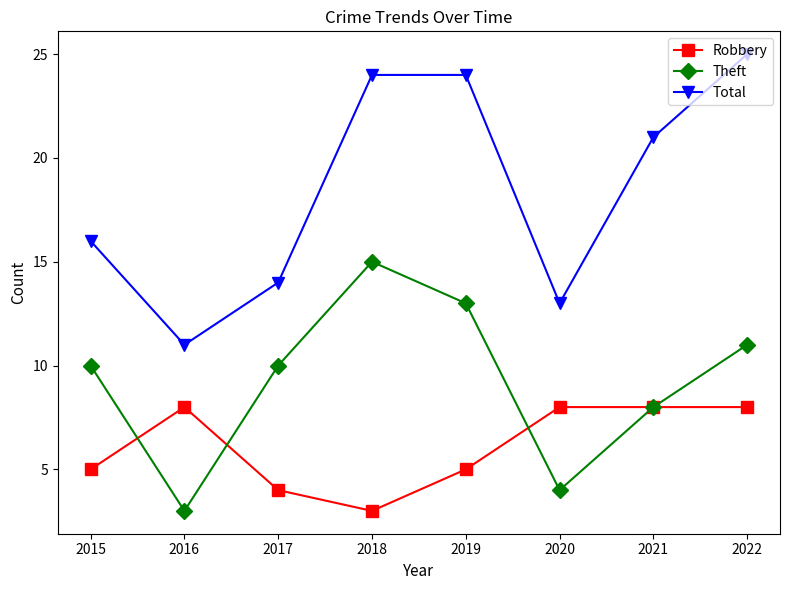

The Robbery series shows 3 at 2016. True or false?

False